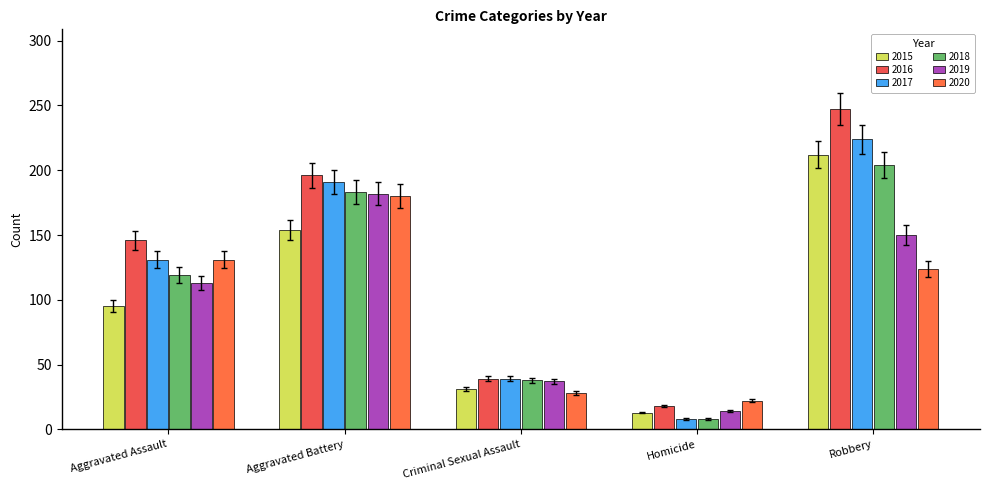

What are all the series names shown in the legend?

2015, 2016, 2017, 2018, 2019, 2020